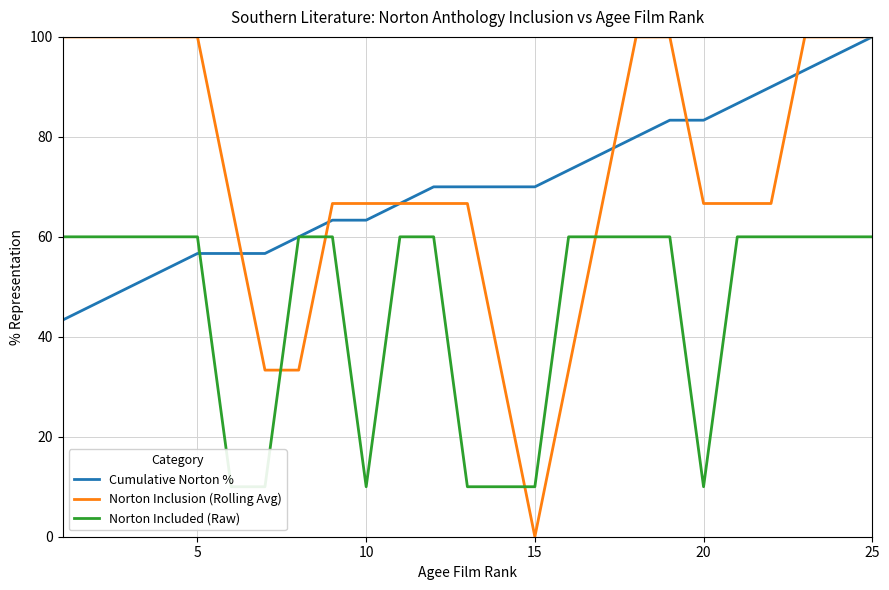

What is the sum of all Norton Inclusion (Rolling Avg) values?

1800.0